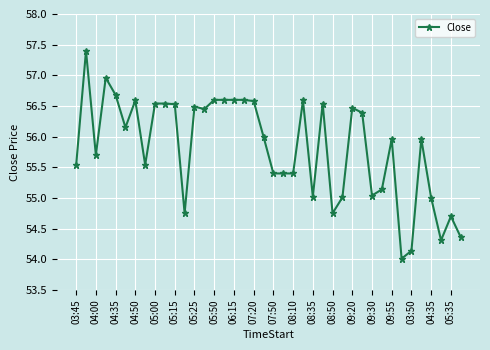

What is the sum of all values?

2232.4